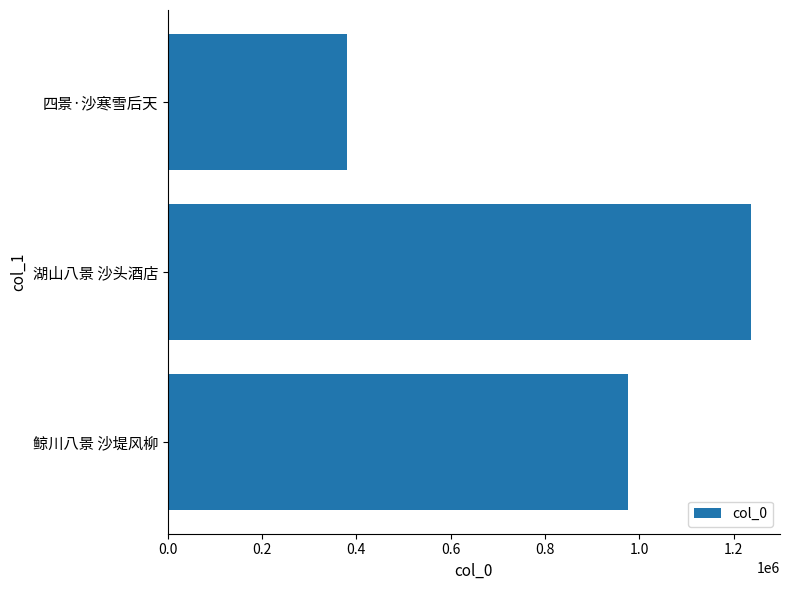

What is the minimum value shown in the chart?

379448